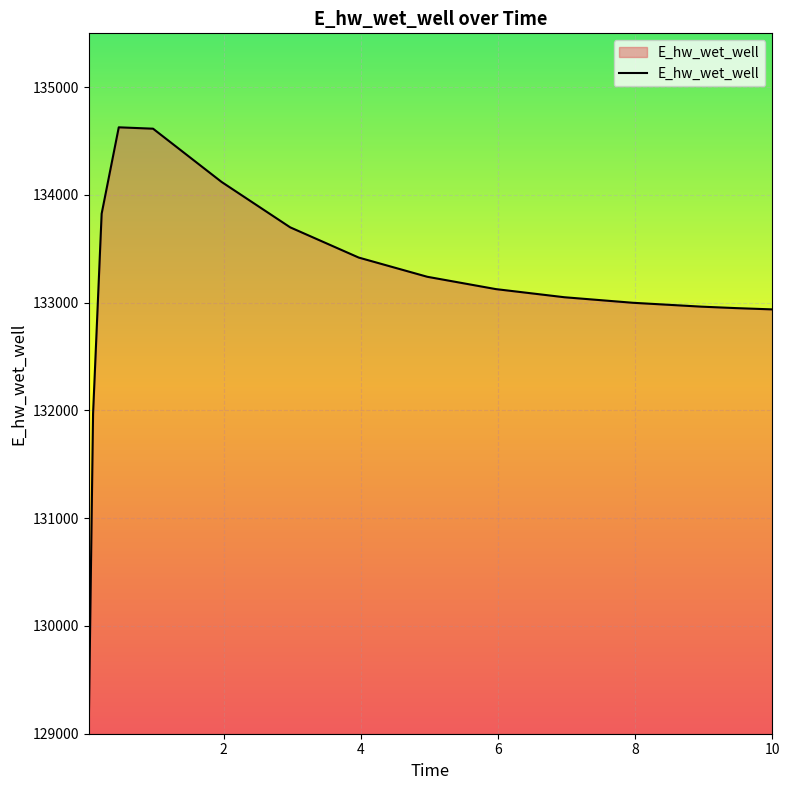

What is the average value?

133107.8